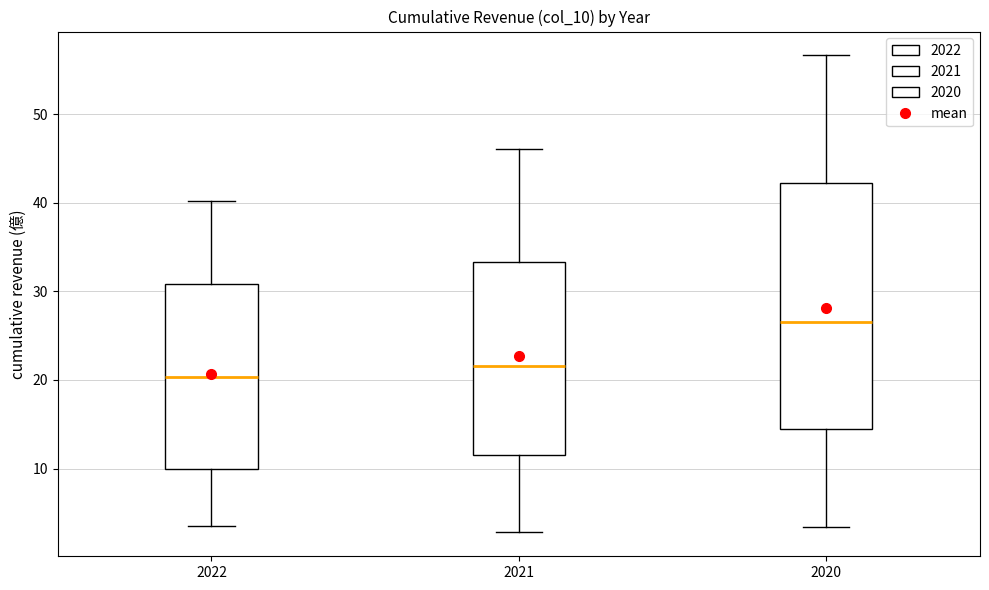

Which box is the tallest, from its lower edge to its upper edge?

2020